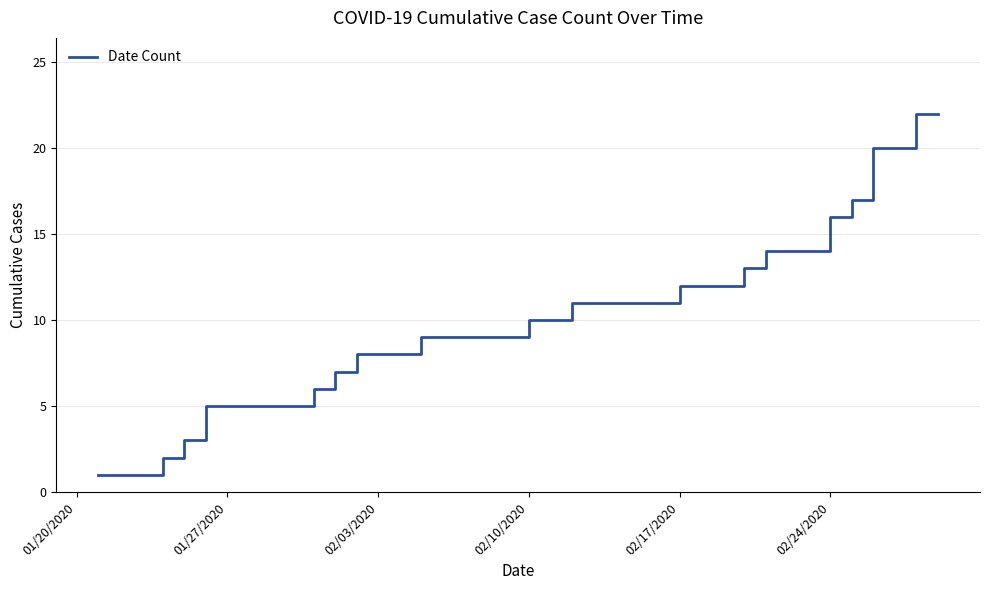

What is the difference between the maximum and minimum values?

21